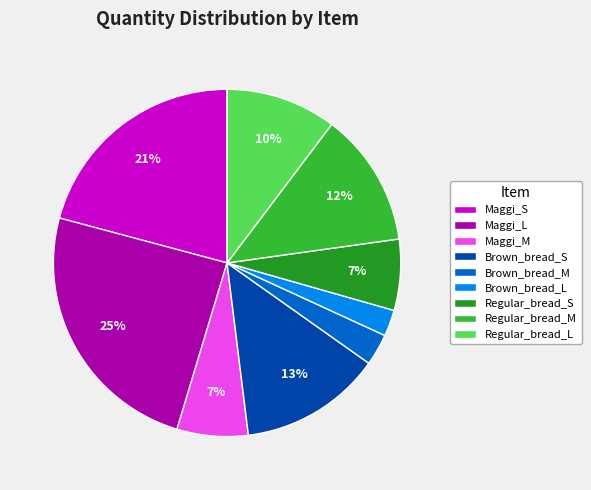

Does Brown_bread_M account for over 50% of the chart?

No